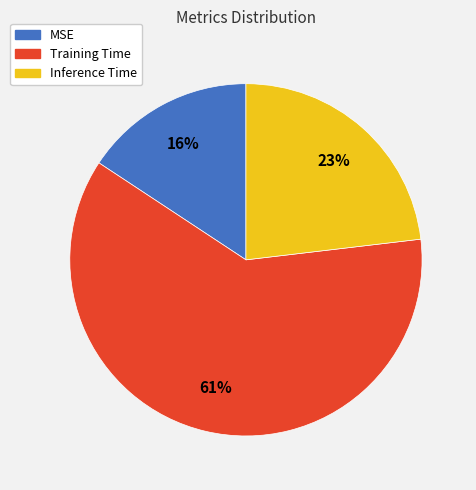

Combined, do Inference Time and MSE account for over 50%?

No